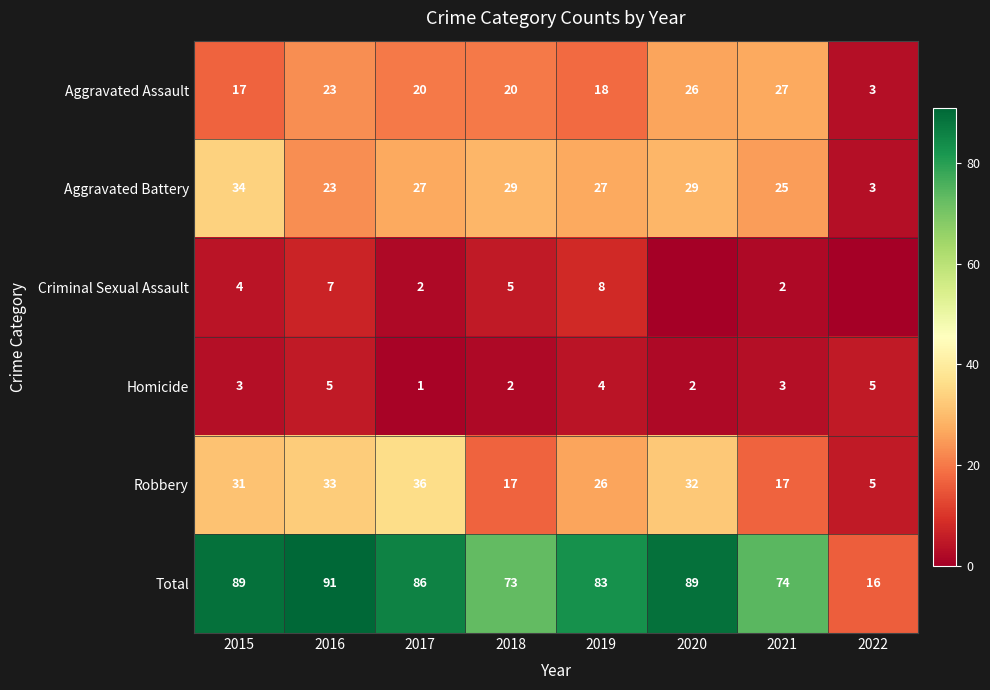

Is the value of Aggravated Assault at 2021 greater than the value of Homicide at 2017?

Yes